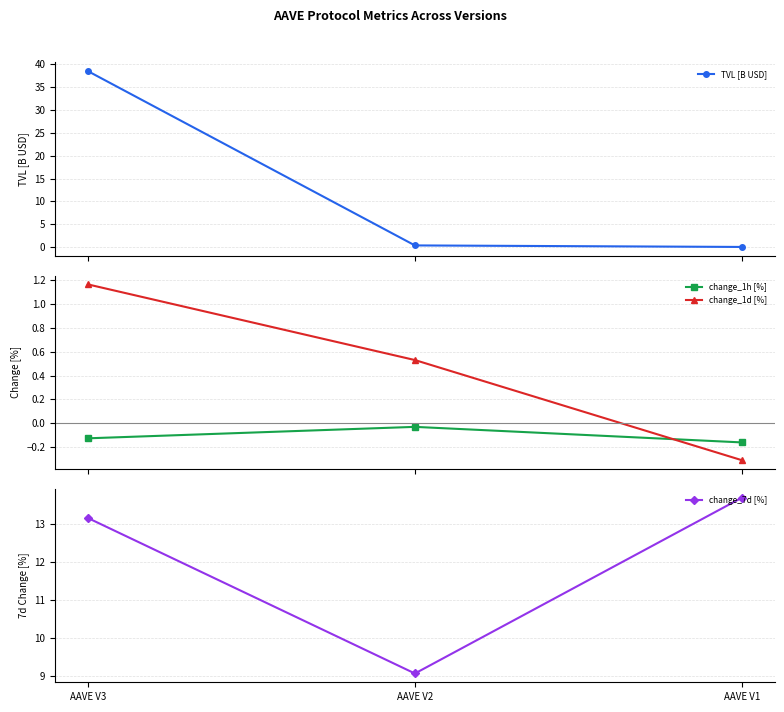

What is the minimum value for change_7d [%]?

9.1